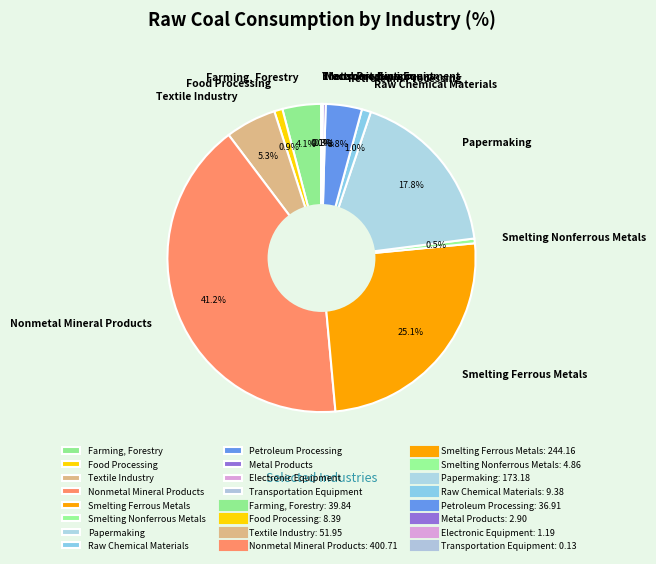

To the nearest percent, what is the difference between the largest and smallest slice percentages?

41%